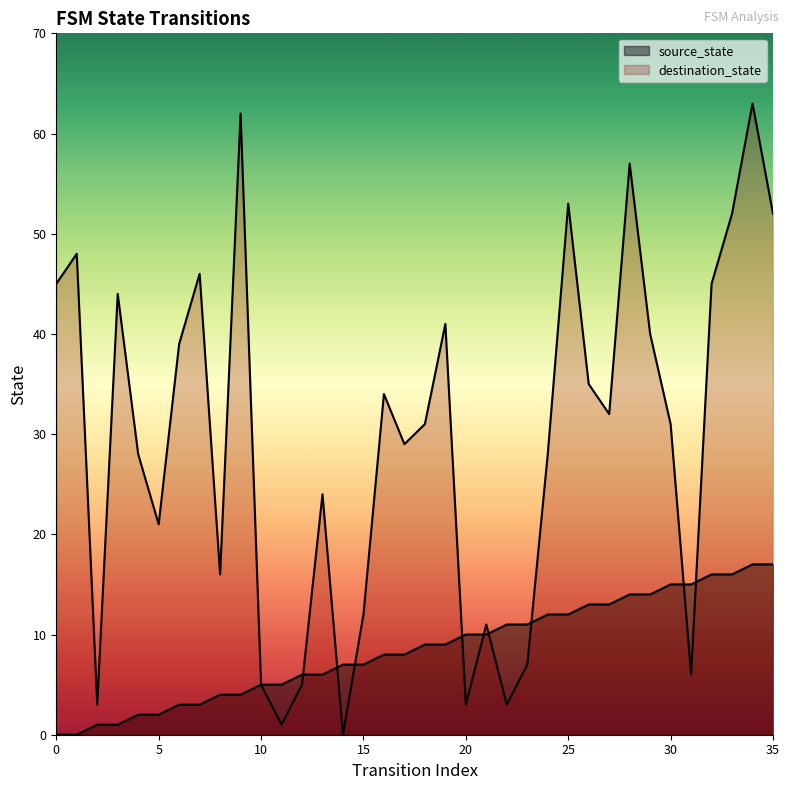

The source_state series shows 2 at 3. True or false?

False